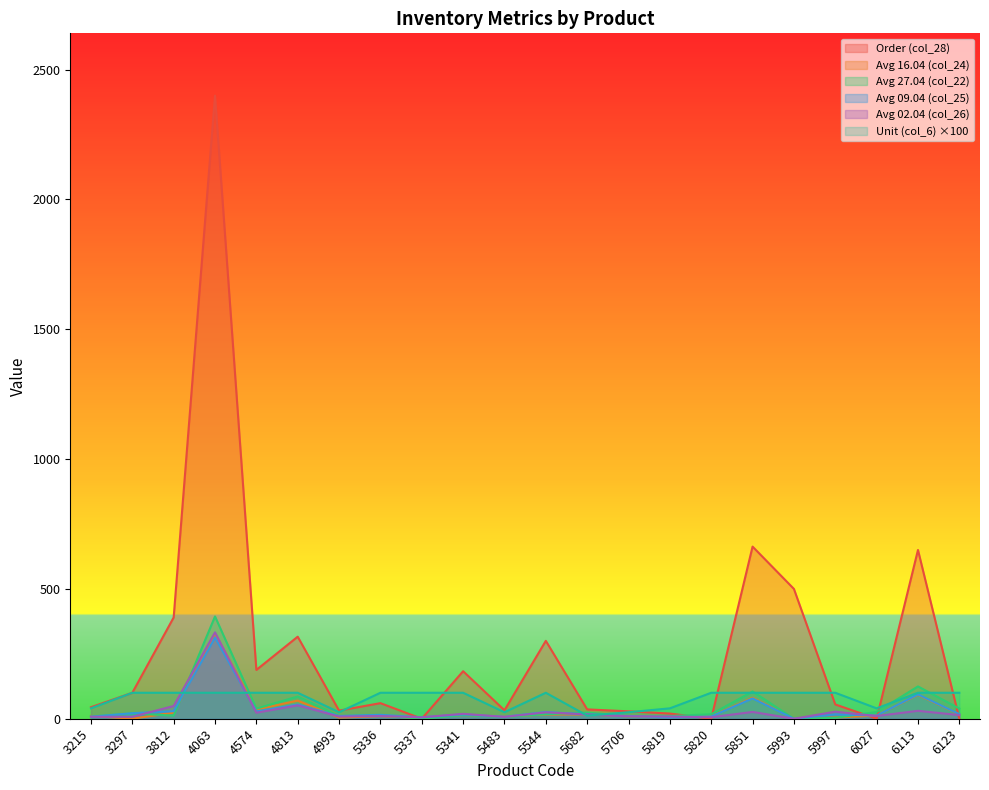

At how many categories does at least one series exceed 1617?

1